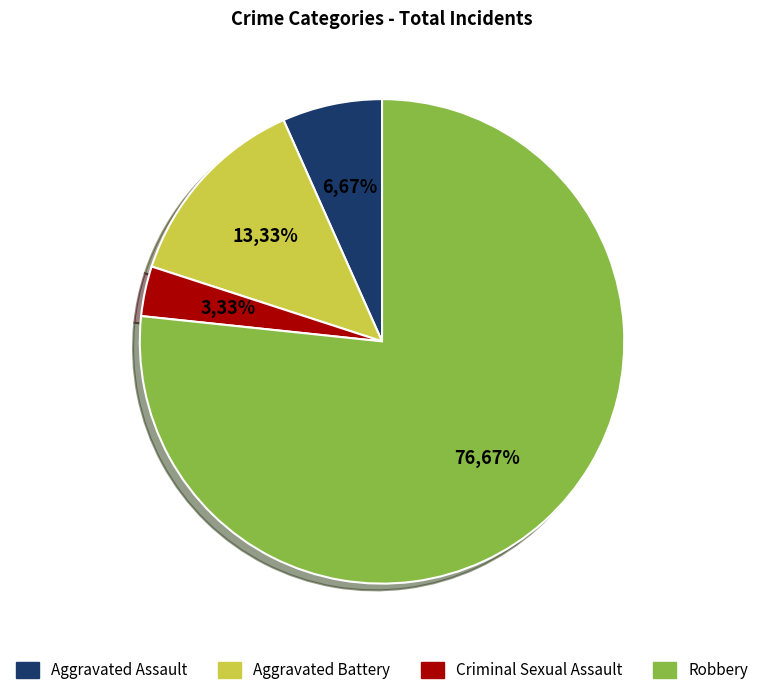

Which slice represents more than half of the pie?

Robbery